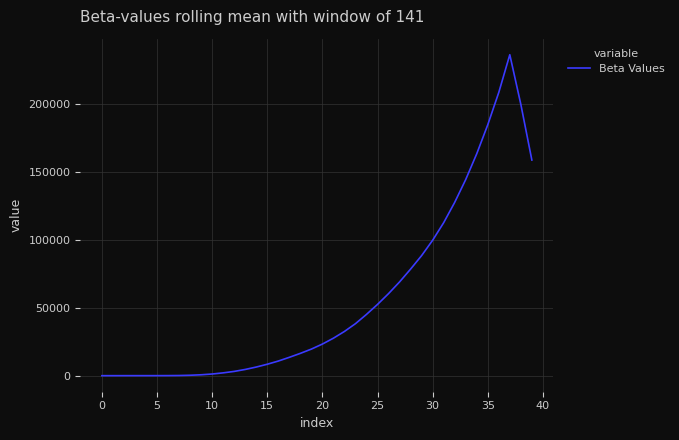

How many lines are shown in the chart?

1